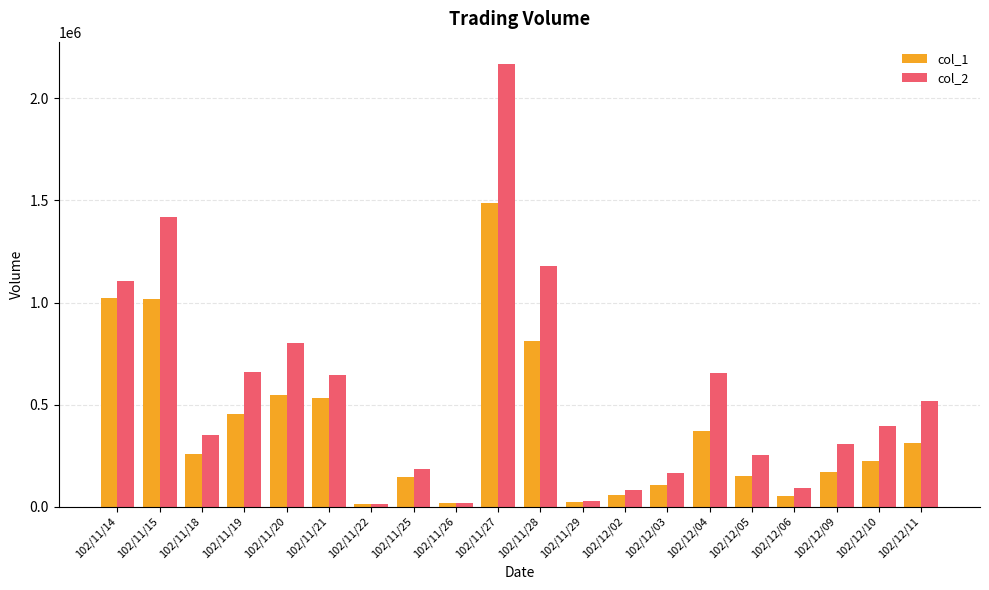

Which series has the largest total across all categories?

col_2